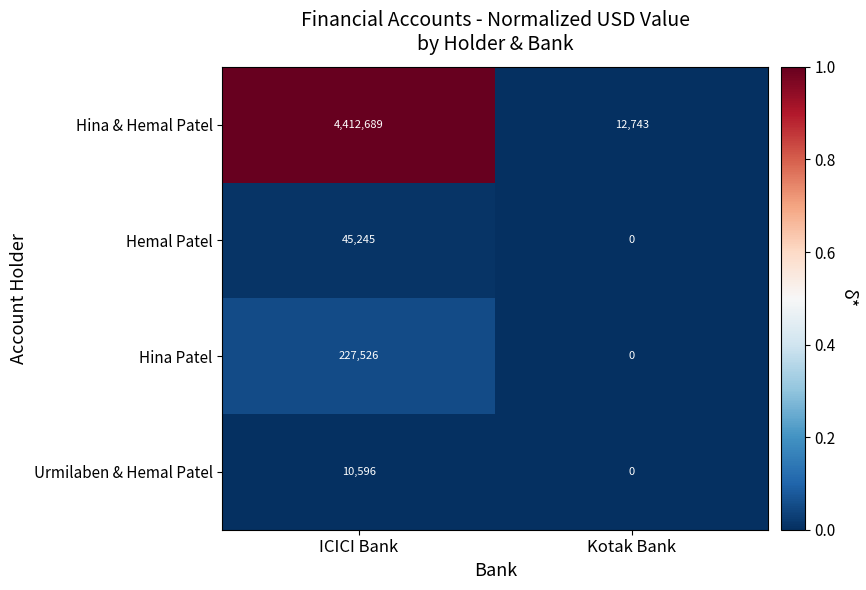

The Hina & Hemal Patel series shows 3456 at Kotak Bank. True or false?

False